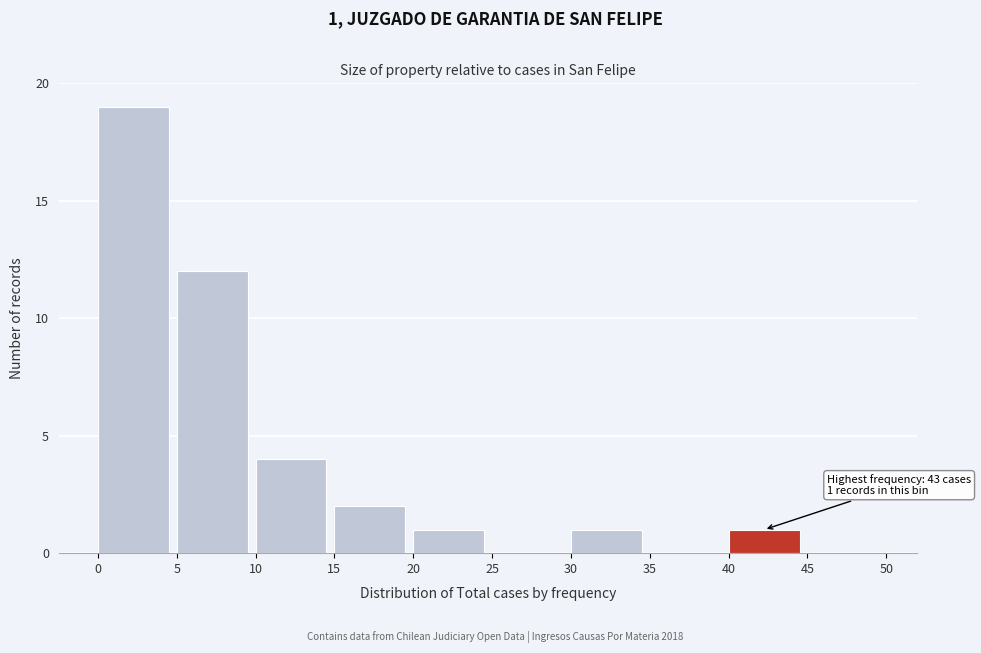

Which range on the x-axis has the tallest bar?

0 to 5